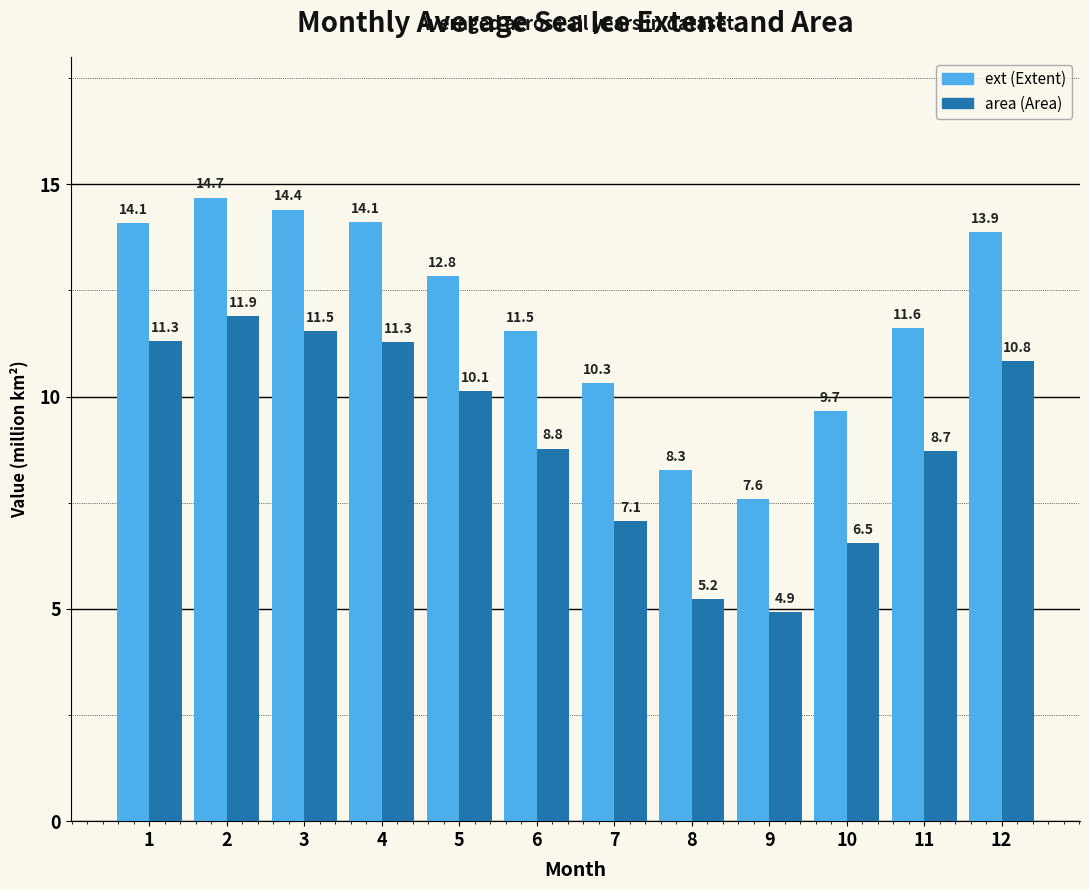

What is the maximum value shown in the chart?

14.7